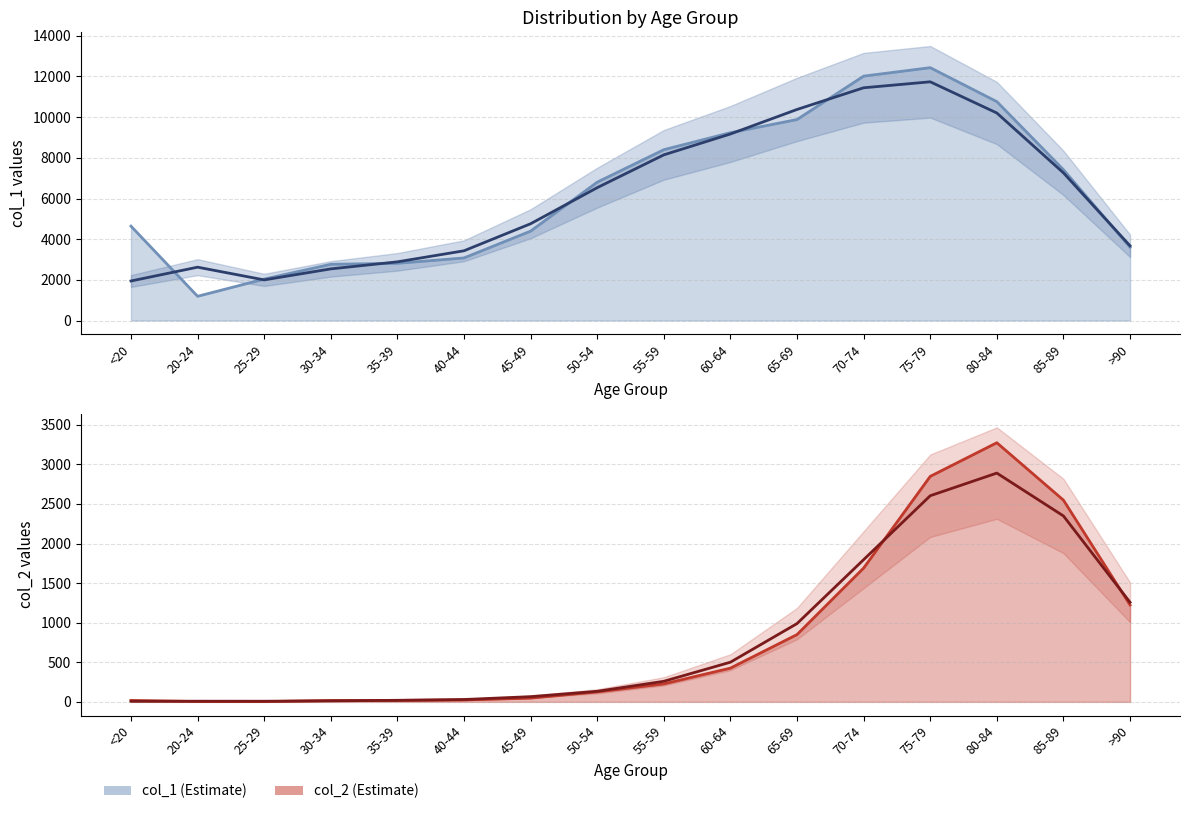

Does the chart have visible grid lines?

Yes